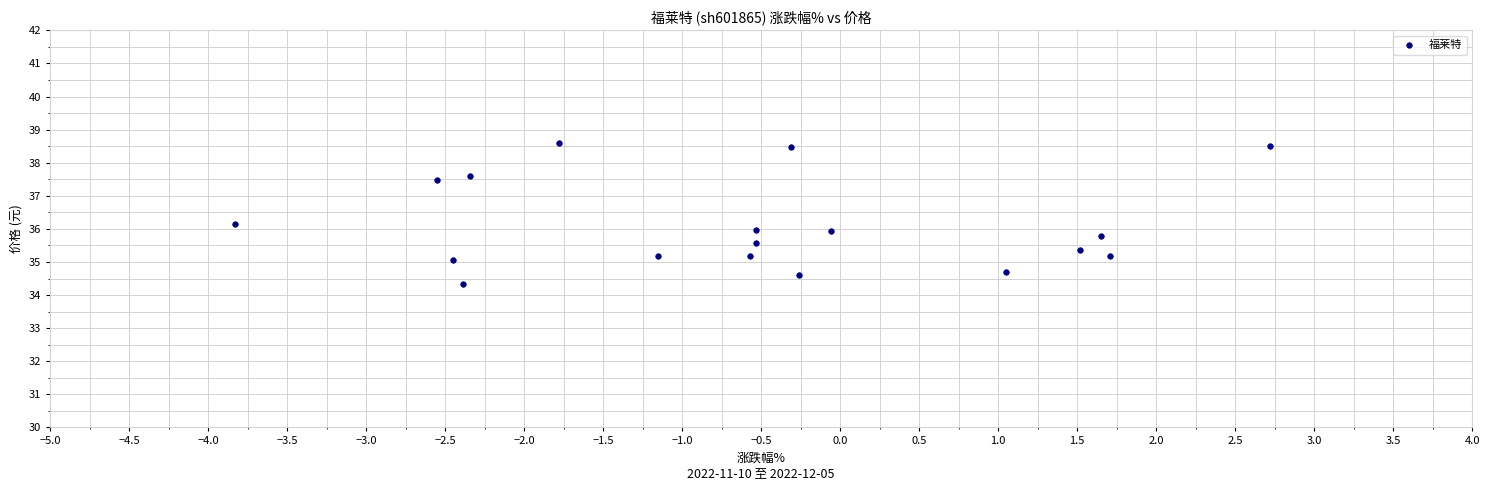

List the coordinates of all points as (Y, X) pairs, reading left to right.

(36.2, -3.8)  (37.5, -2.5)  (35.1, -2.5)  (34.3, -2.4)  (37.6, -2.3)  (38.6, -1.8)  (35.2, -1.1)  (35.2, -0.6)  (35.6, -0.5)  (36.0, -0.5)  (38.5, -0.3)  (34.6, -0.3)  (36.0, -0.1)  (34.7, 1.1)  (35.4, 1.5)  (35.8, 1.6)  (35.2, 1.7)  (38.5, 2.7)